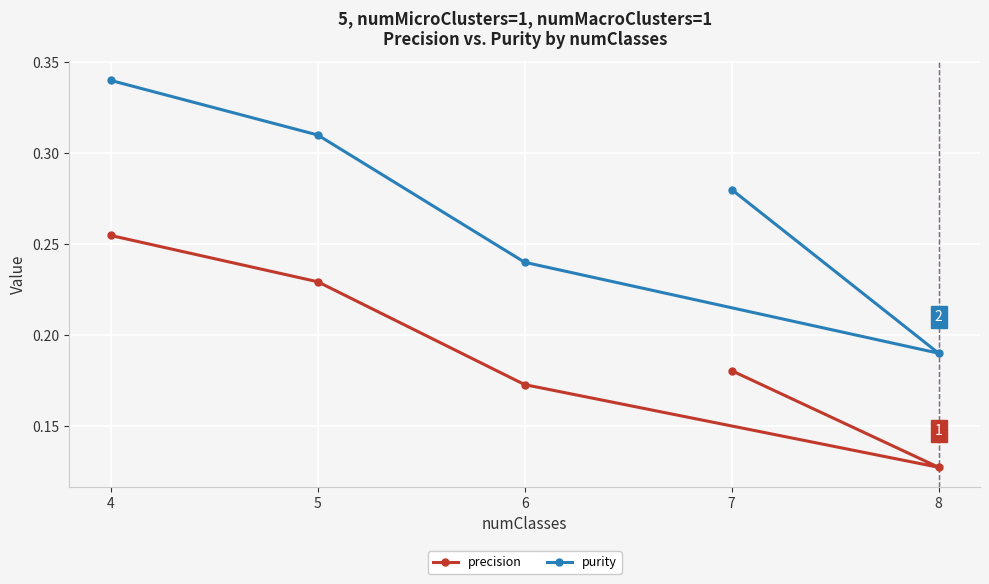

At how many categories does at least one series exceed 0?

5